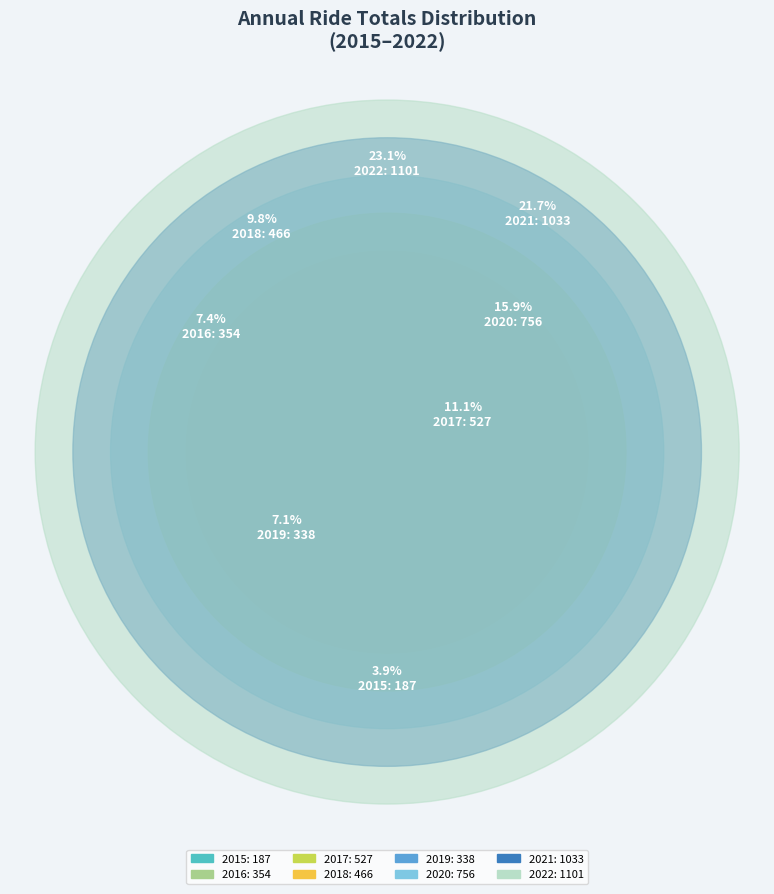

Does 2018 represent more than half of the total?

No